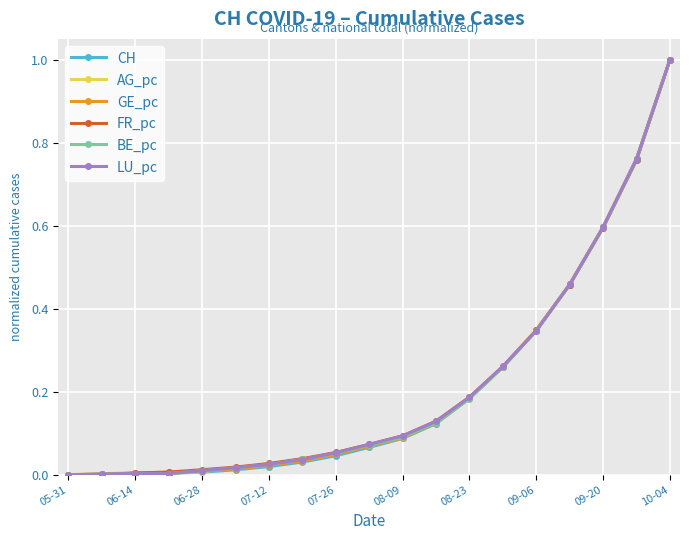

What is the maximum value for LU_pc?

1.0